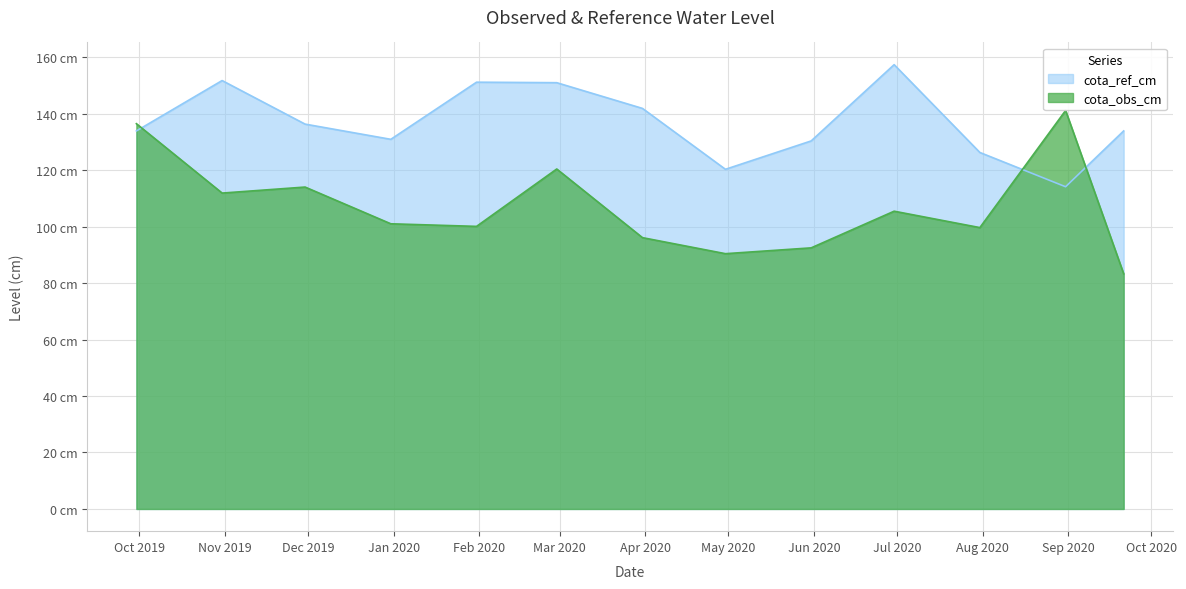

What are all the series names shown in the legend?

cota_ref_cm, cota_obs_cm